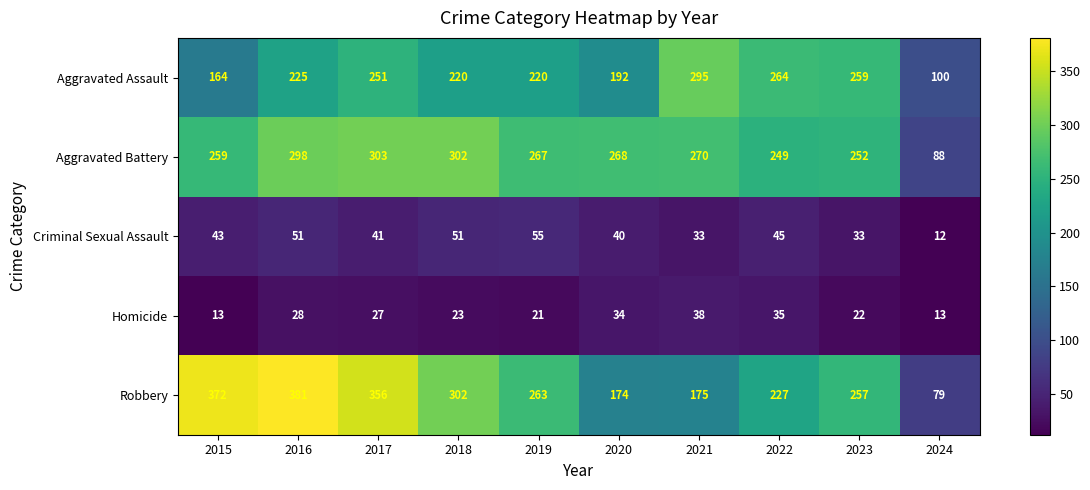

What is the total value across all series at 2022?

820